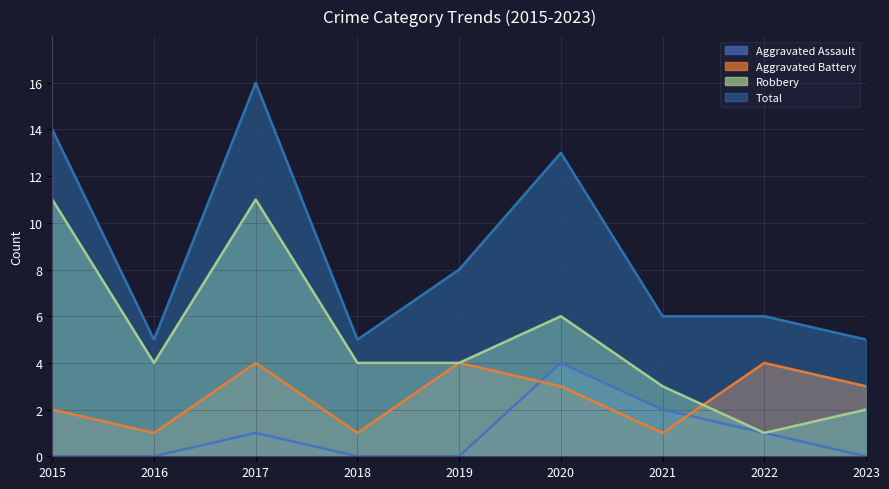

Reading right to left, transcribe all the data shown in this chart.

Aggravated Assault: 0	1	2	4	0	0	1	0	0
Aggravated Battery: 3	4	1	3	4	1	4	1	2
Robbery: 2	1	3	6	4	4	11	4	11
Total: 5	6	6	13	8	5	16	5	14